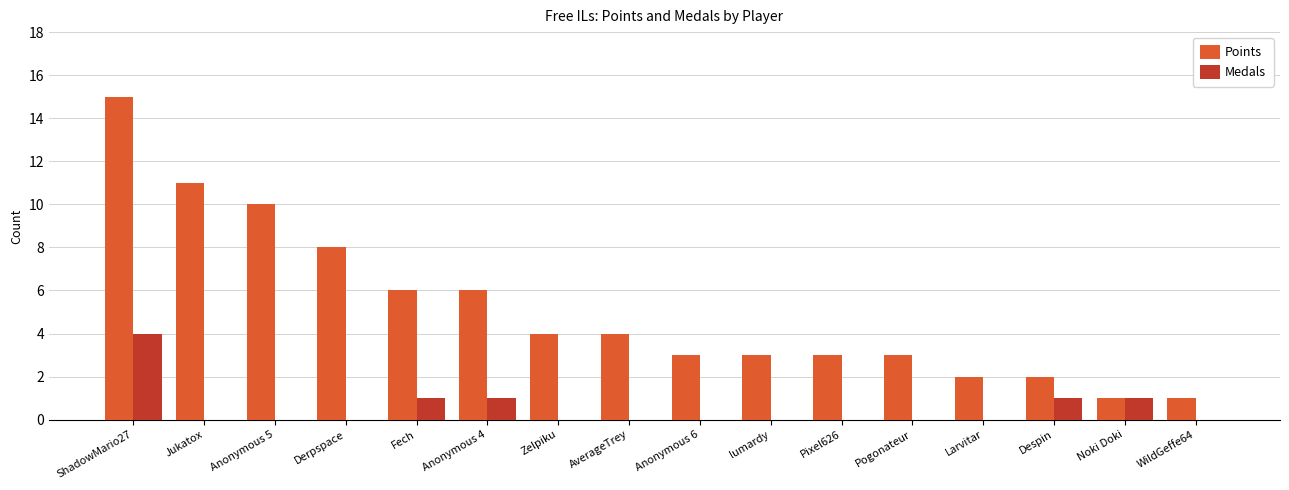

How many data points does each series have?

16